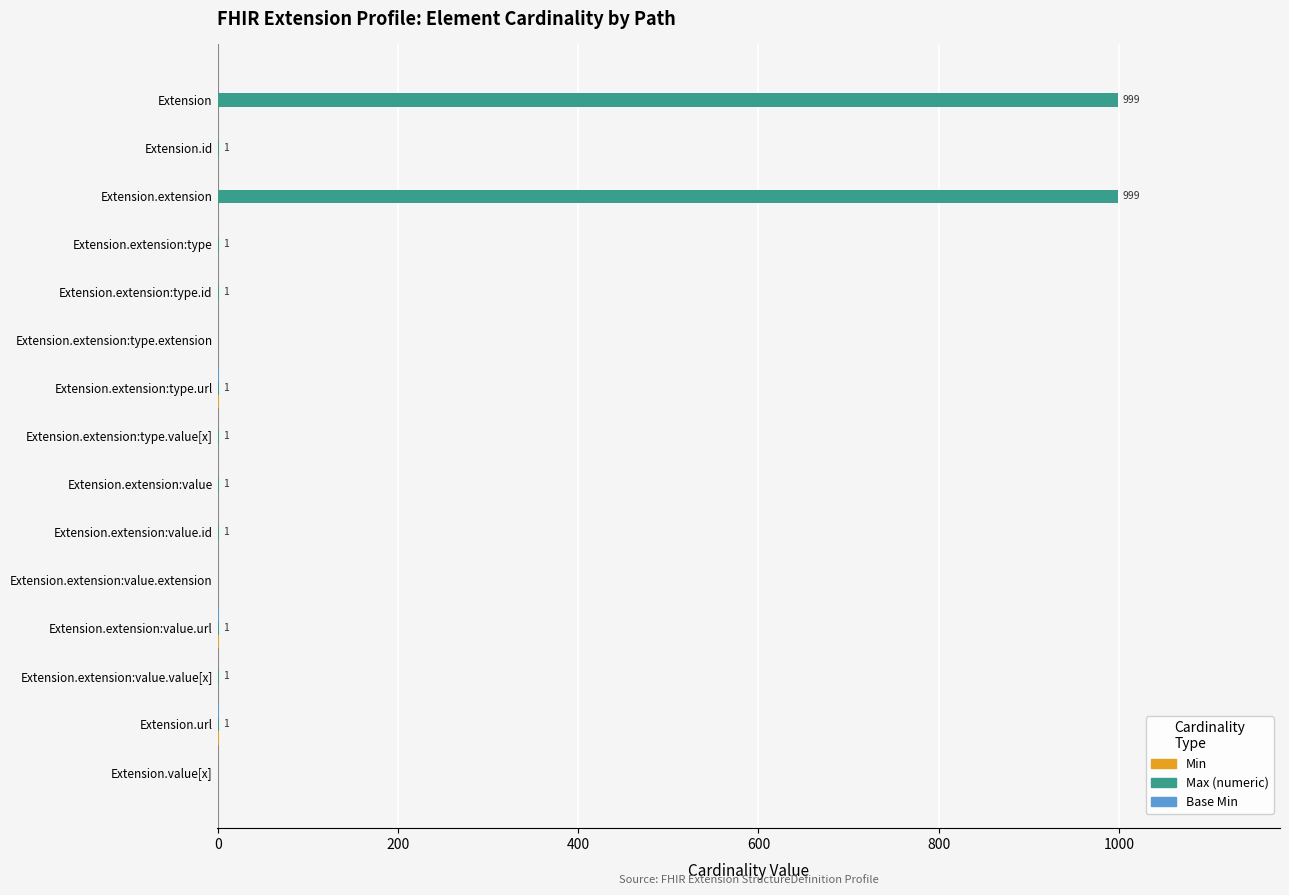

Is it true that Max (numeric) equals 470 at Extension.value[x]?

False